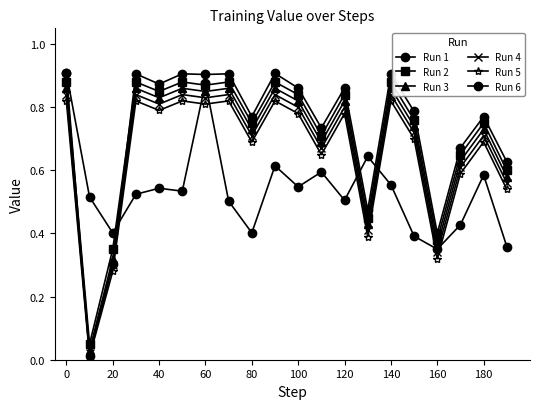

How many series are shown in this chart?

6